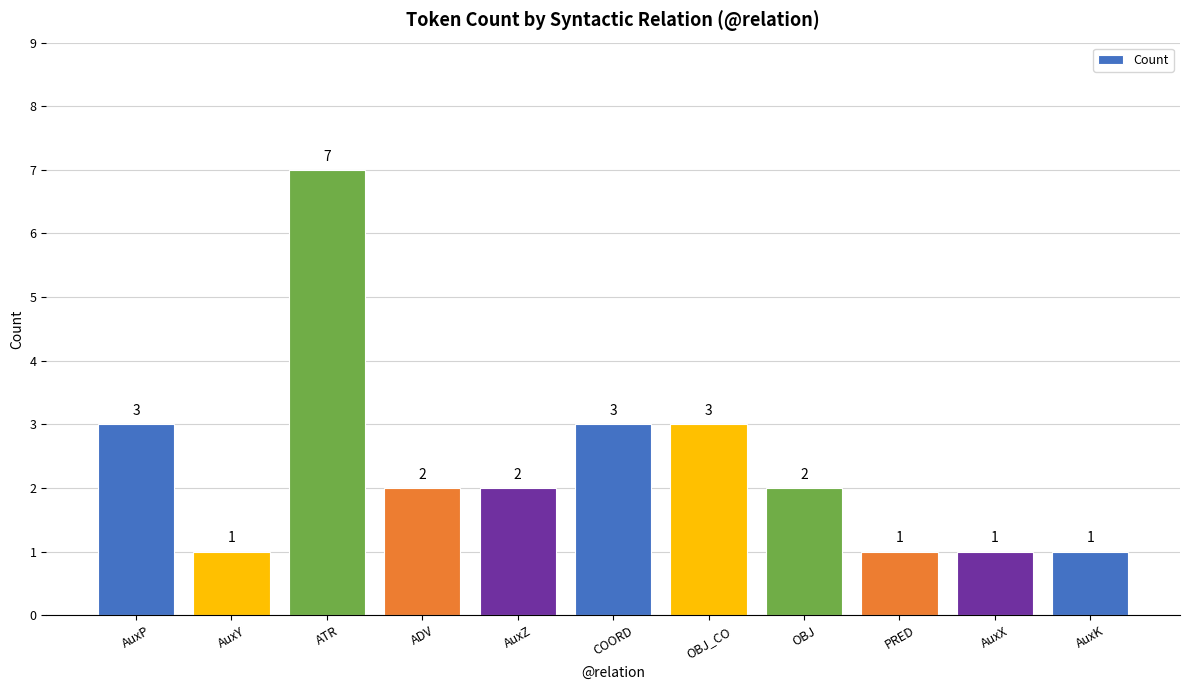

How many values are below 2?

4